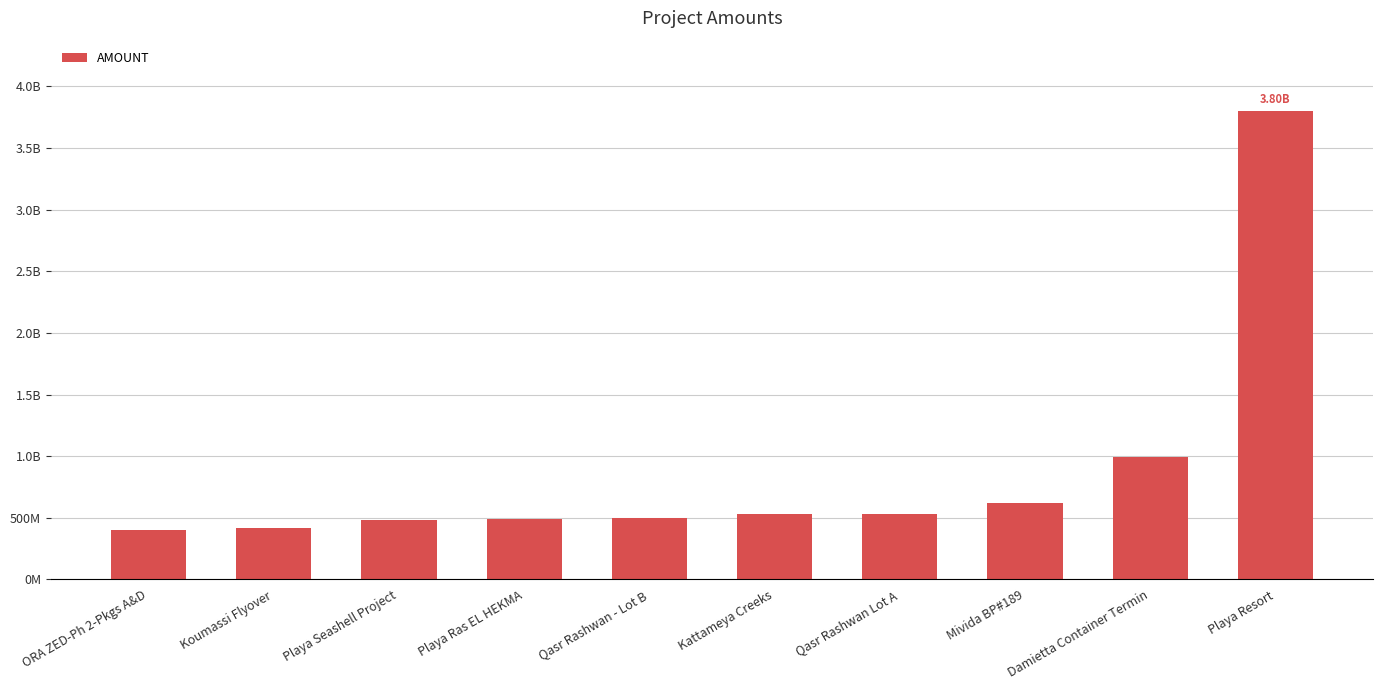

Are the bars horizontal?

No